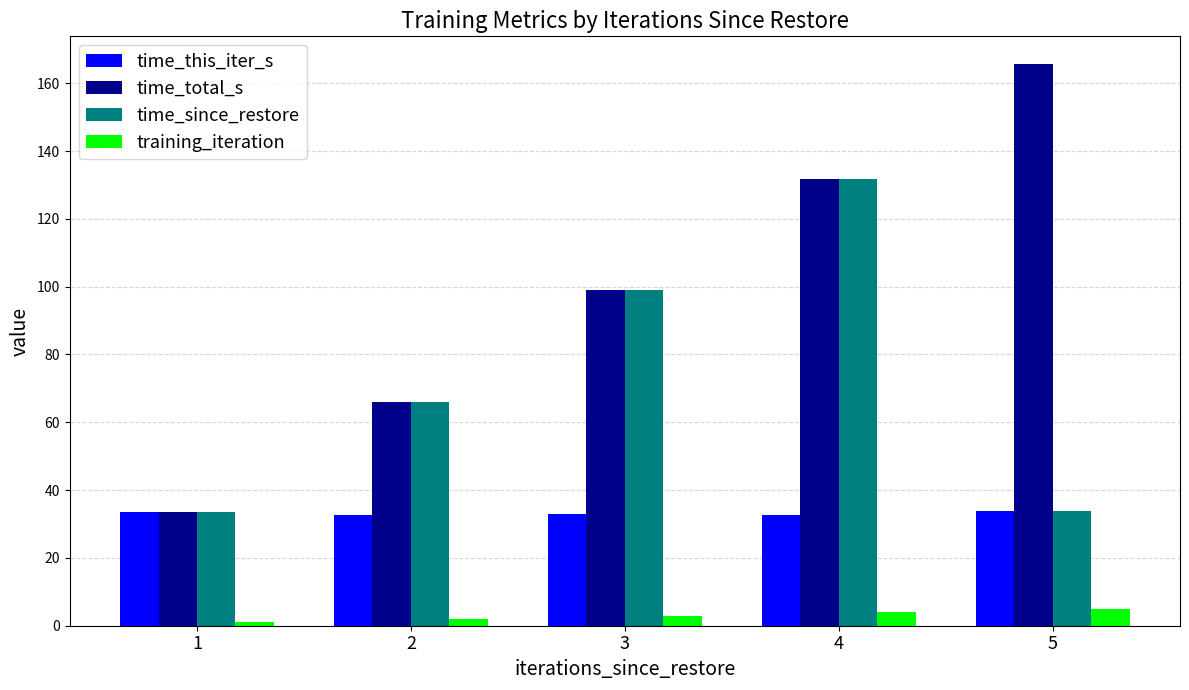

Is it true that training_iteration equals 3.0 at 3?

True